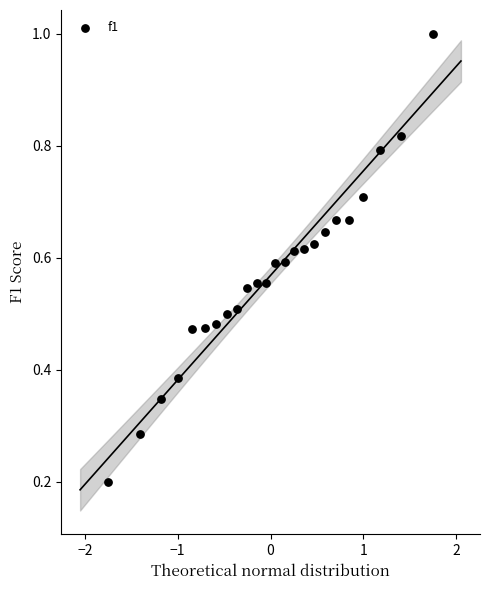

What is the range of X values (max minus min)?

3.5